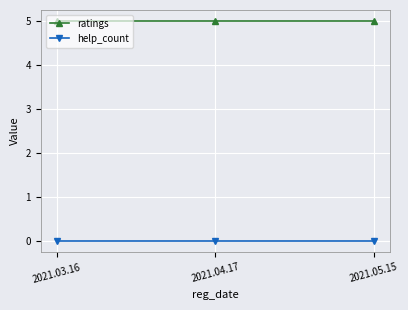

Reading left to right, extract all data points from this chart.

ratings: 5	5	5
help_count: 0	0	0